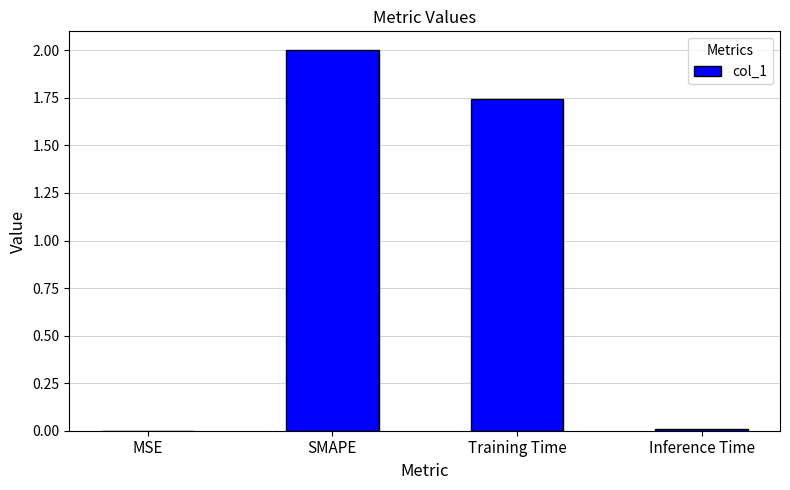

Which category has the highest value across all series?

SMAPE